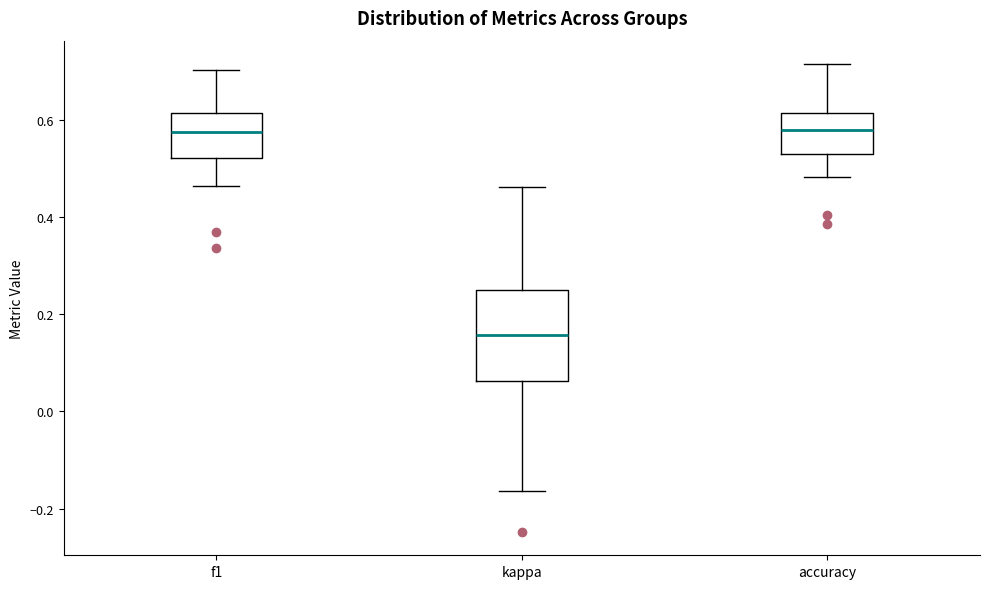

Where does the median line of the box for f1 sit on the y-axis? The values are not printed on the chart, so give them approximately, as read against the axis.

0.58